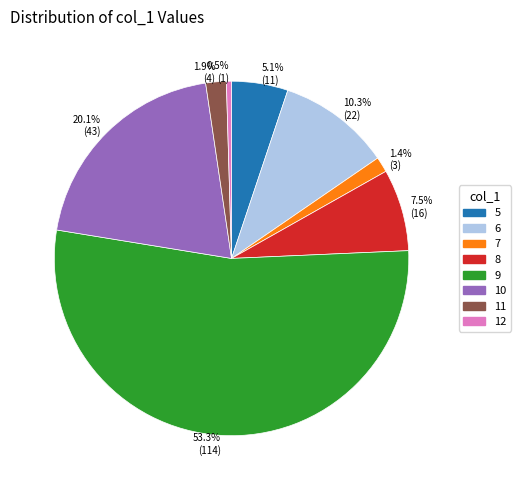

To the nearest percent, what percentage of the pie is 7?

1%